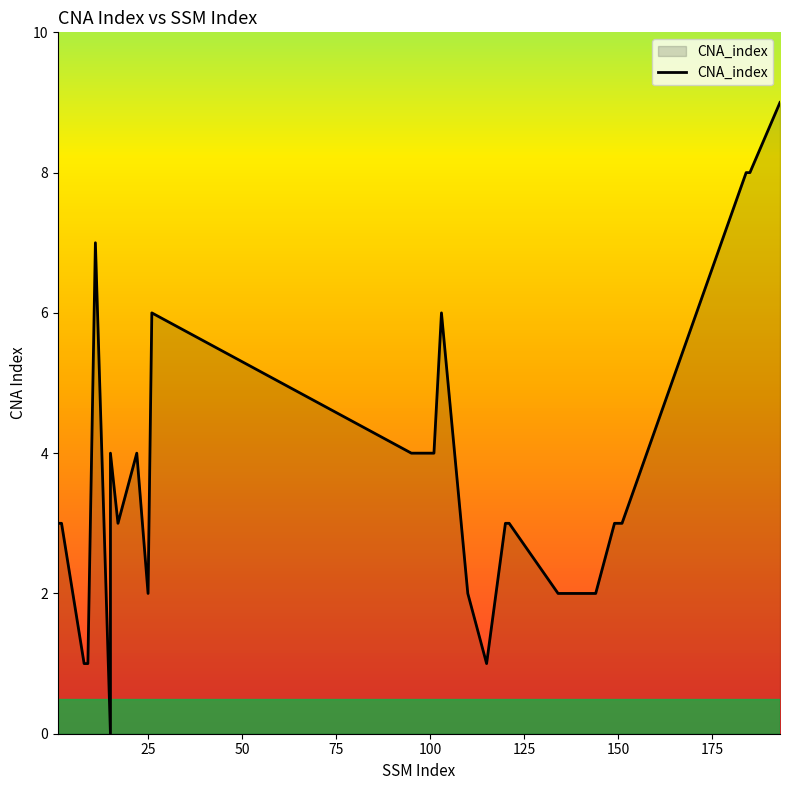

True or false: the data shows 2 at 17.

False